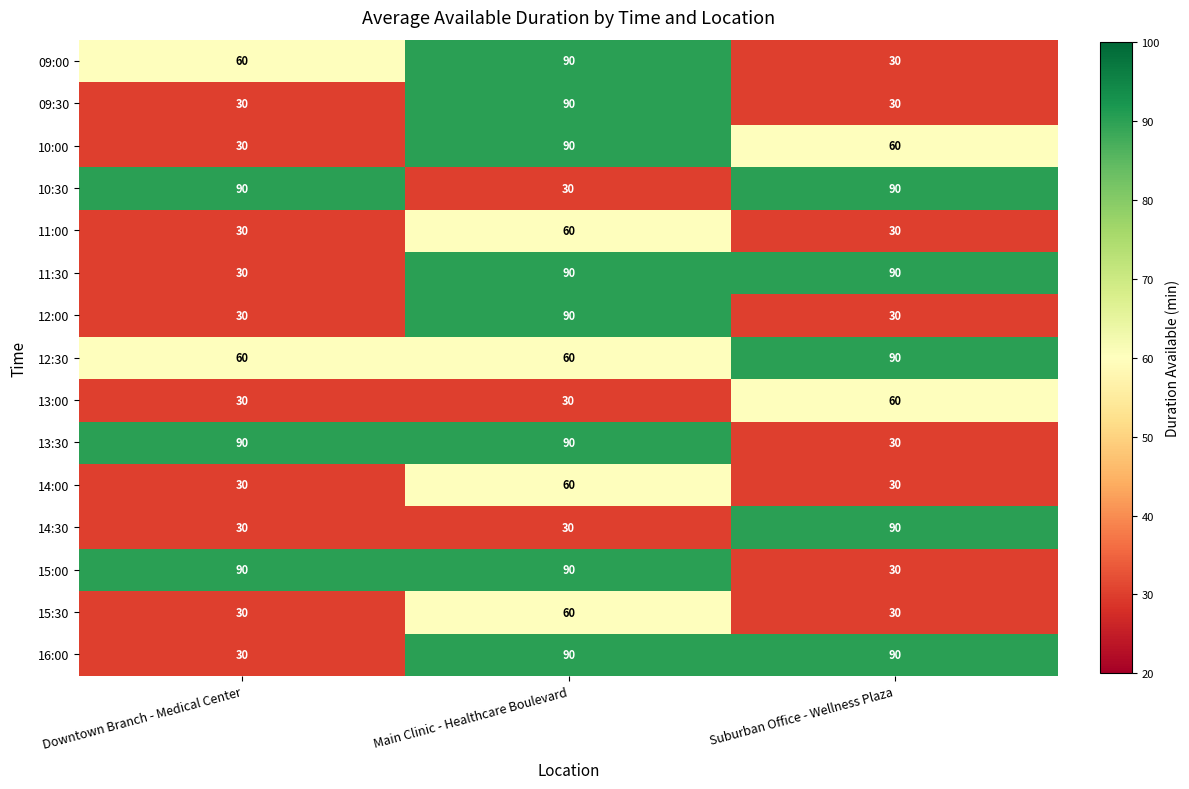

What is the spread (max minus min) of values at Downtown Branch - Medical Center?

60